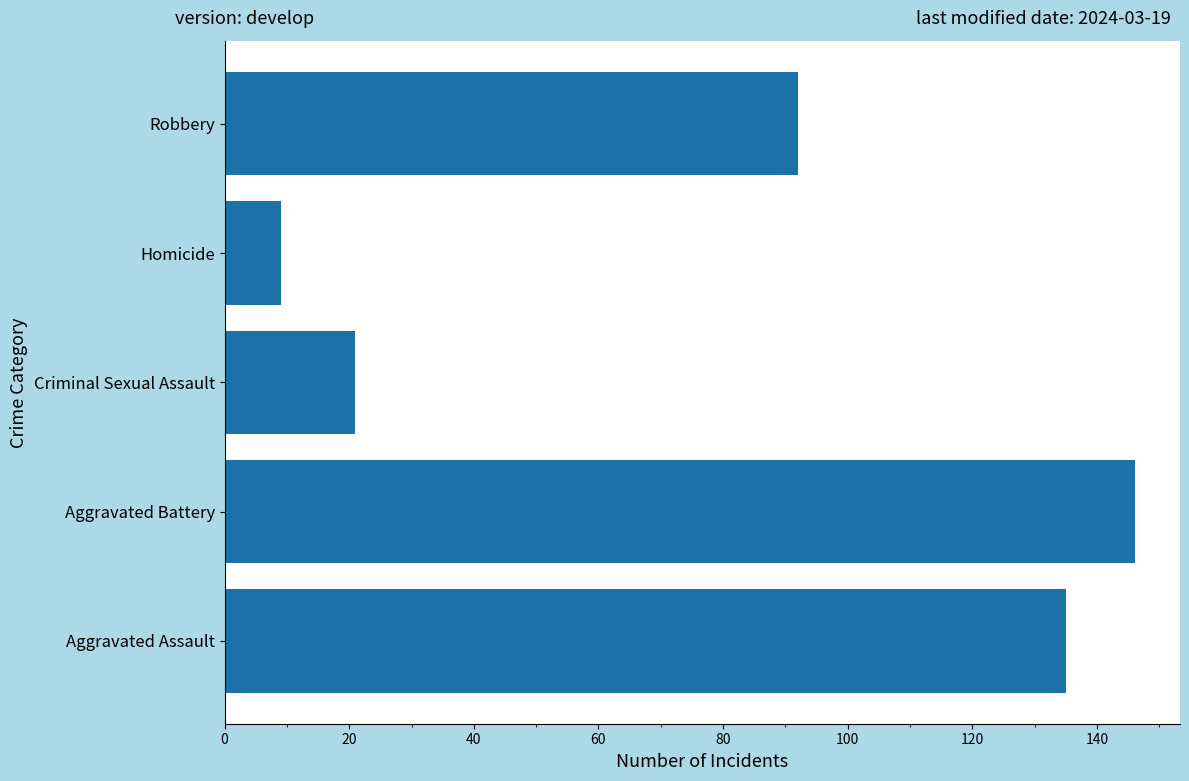

The chart shows a value of 92 at Robbery. True or false?

True